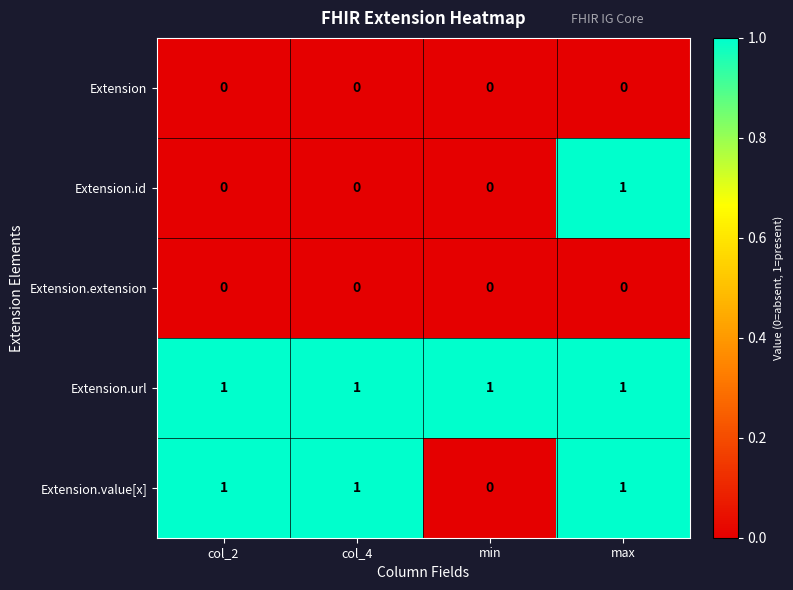

Which series has the largest total across all categories?

Extension.url